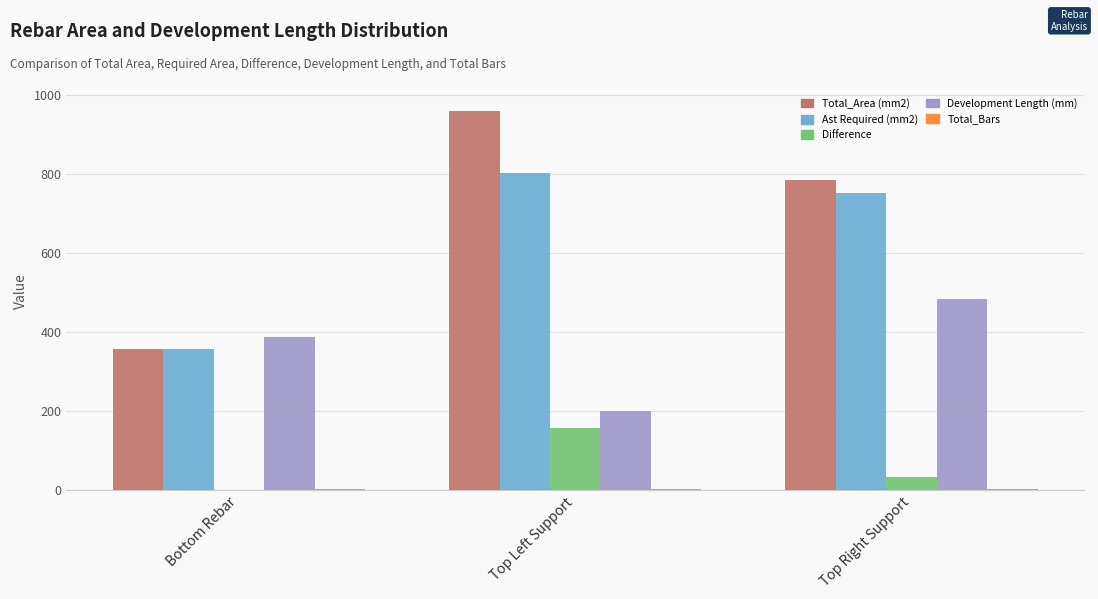

At which category does the chart reach its peak across all series?

Top Left Support